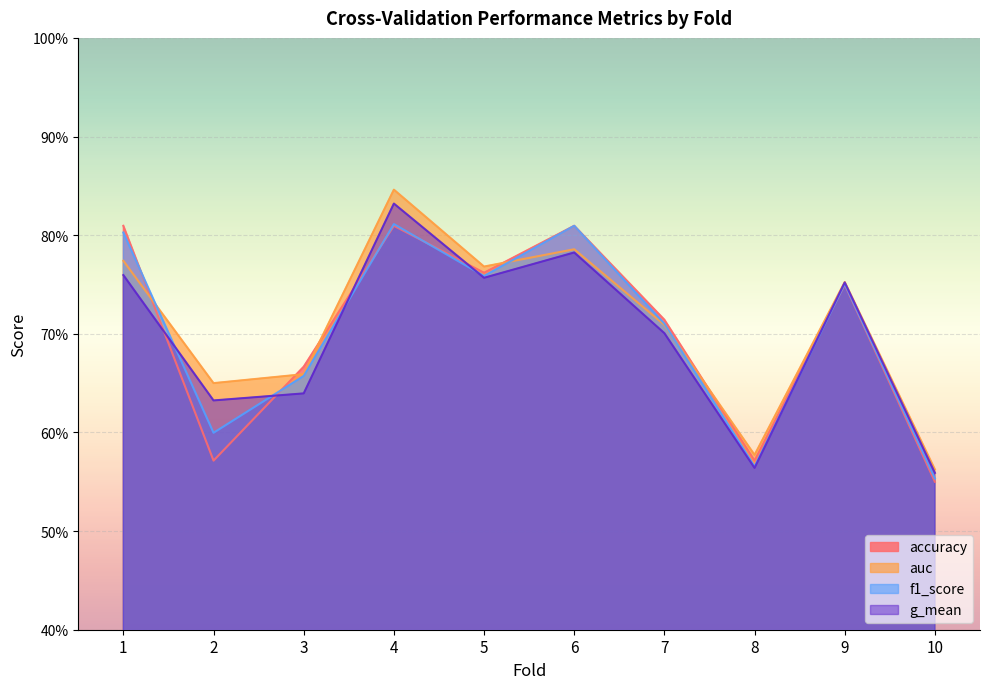

Reading left to right, transcribe all the data shown in this chart.

accuracy: 1=0.8	2=0.6	3=0.7	4=0.8	5=0.8	6=0.8	7=0.7	8=0.6	9=0.8	10=0.6
auc: 1=0.8	2=0.7	3=0.7	4=0.8	5=0.8	6=0.8	7=0.7	8=0.6	9=0.8	10=0.6
f1_score: 1=0.8	2=0.6	3=0.7	4=0.8	5=0.8	6=0.8	7=0.7	8=0.6	9=0.8	10=0.6
g_mean: 1=0.8	2=0.6	3=0.6	4=0.8	5=0.8	6=0.8	7=0.7	8=0.6	9=0.8	10=0.6